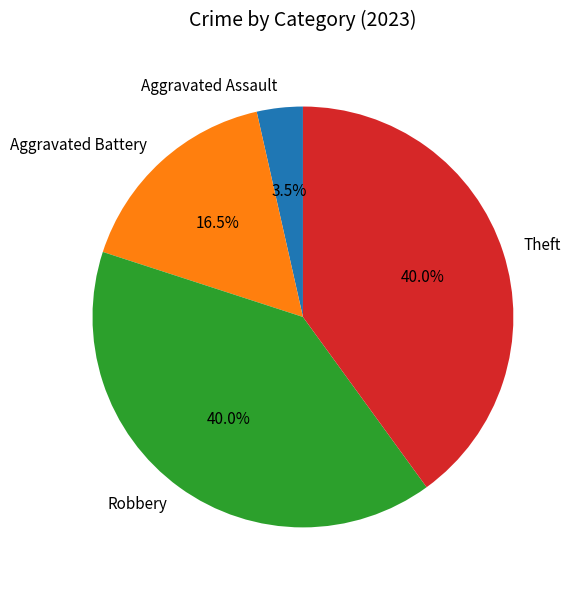

Is there any slice that represents more than half of the pie?

No